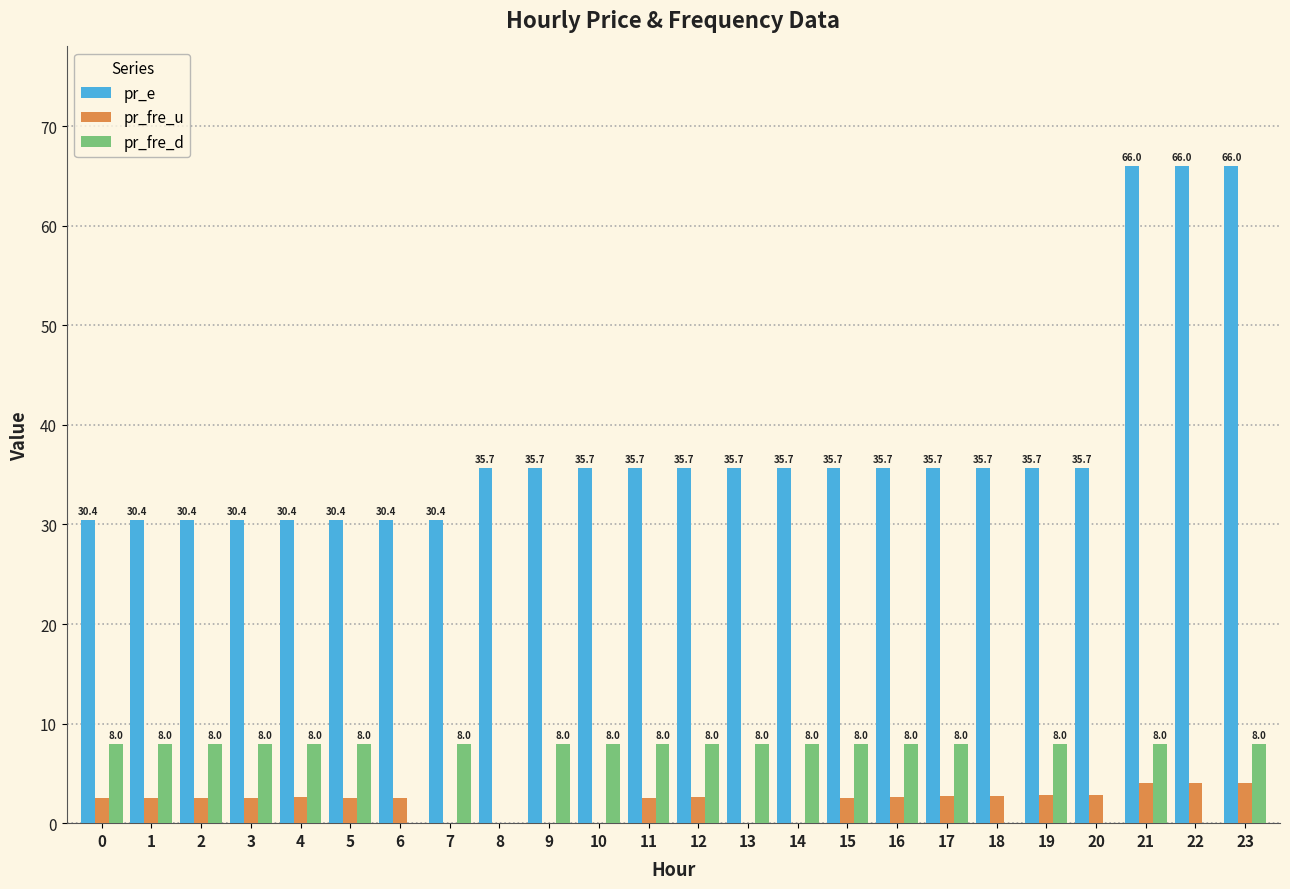

Read the pr_e value at 3.

30.4